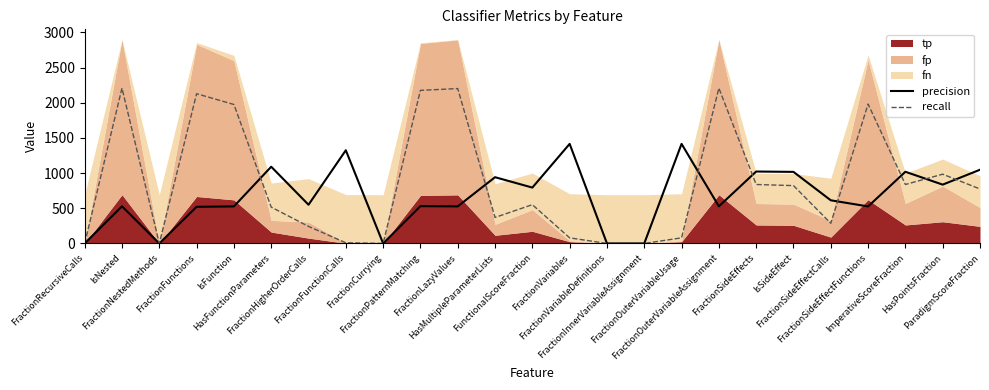

Which series has the largest total across all categories?

recall